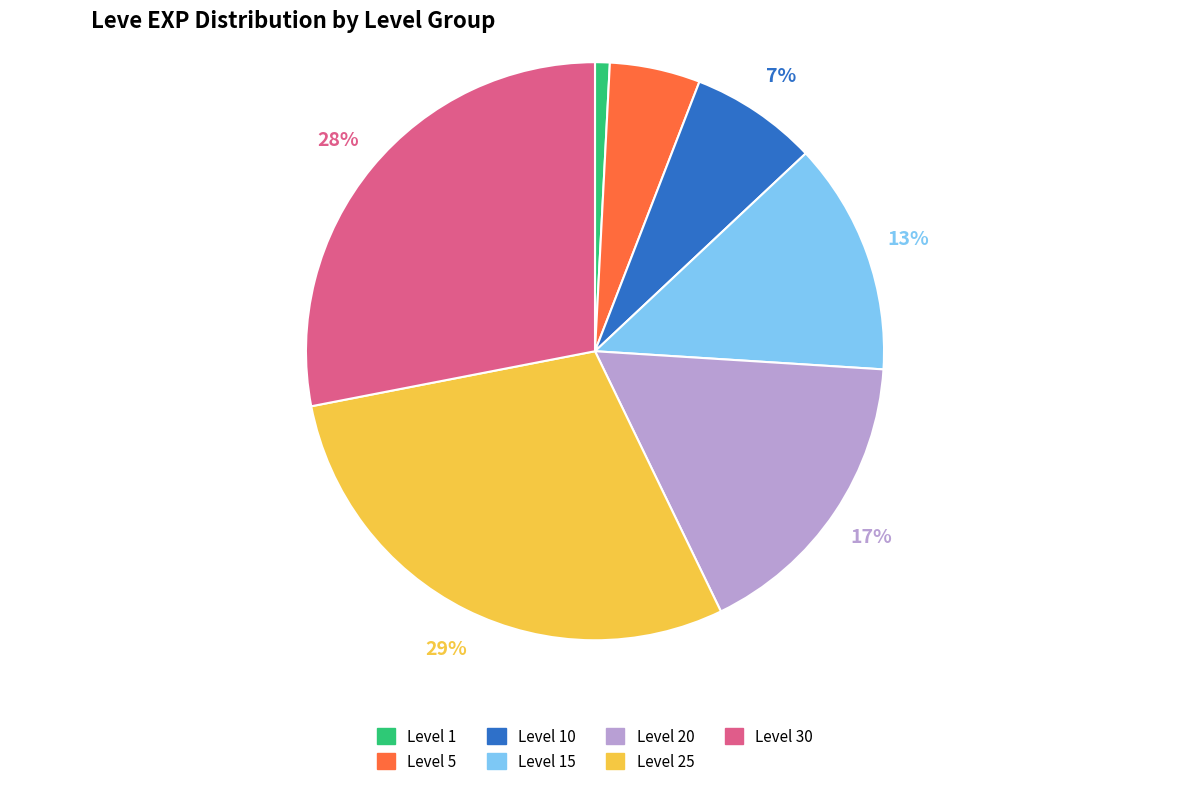

To the nearest percent, what is the average slice percentage?

14%